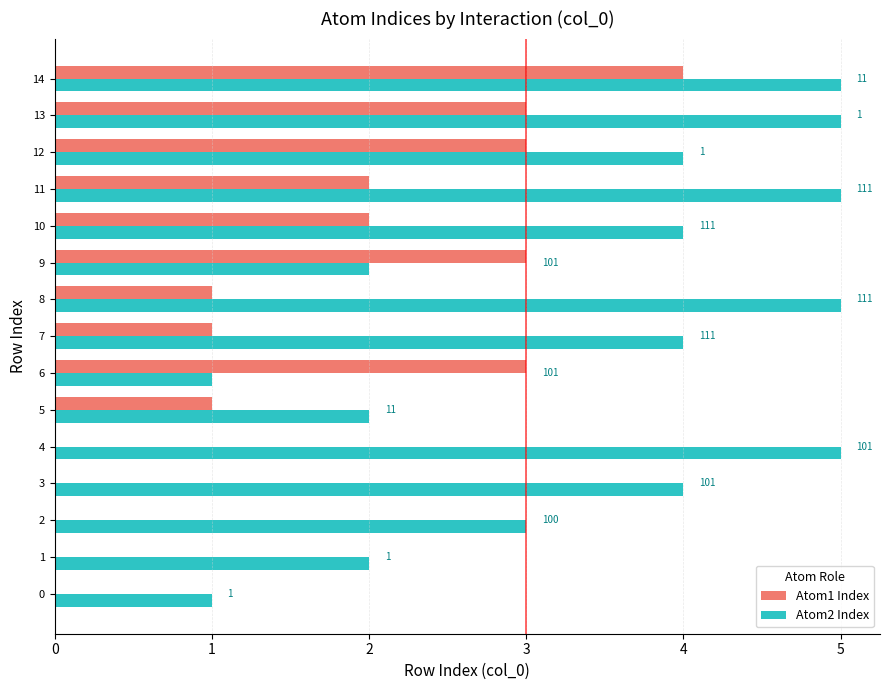

What is the value of the Atom1 Index bar at the 13th from the left?

3